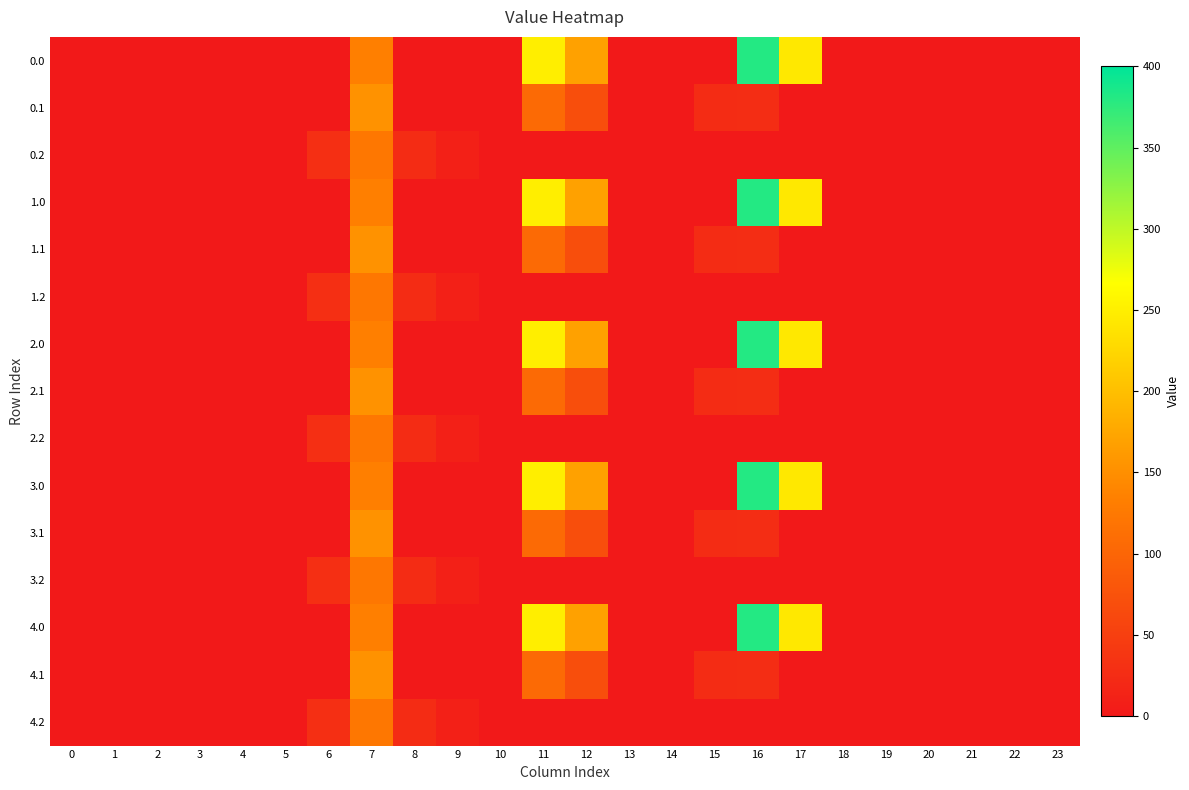

Count the number of categories in the chart.

24